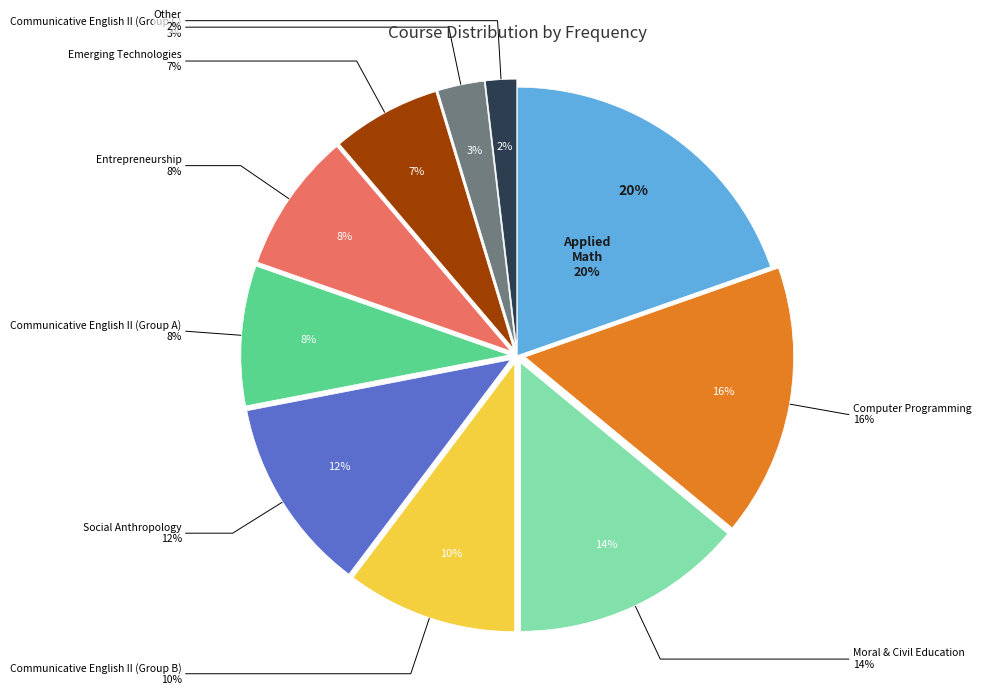

What percentage is the Applied Mathematics - I slice, to the nearest percent?

20%